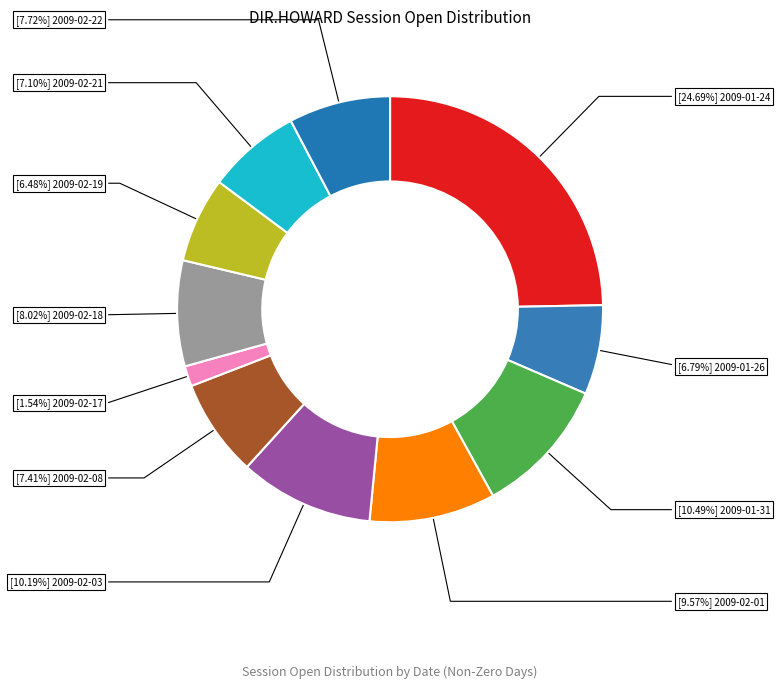

How many segments does this pie chart have?

11